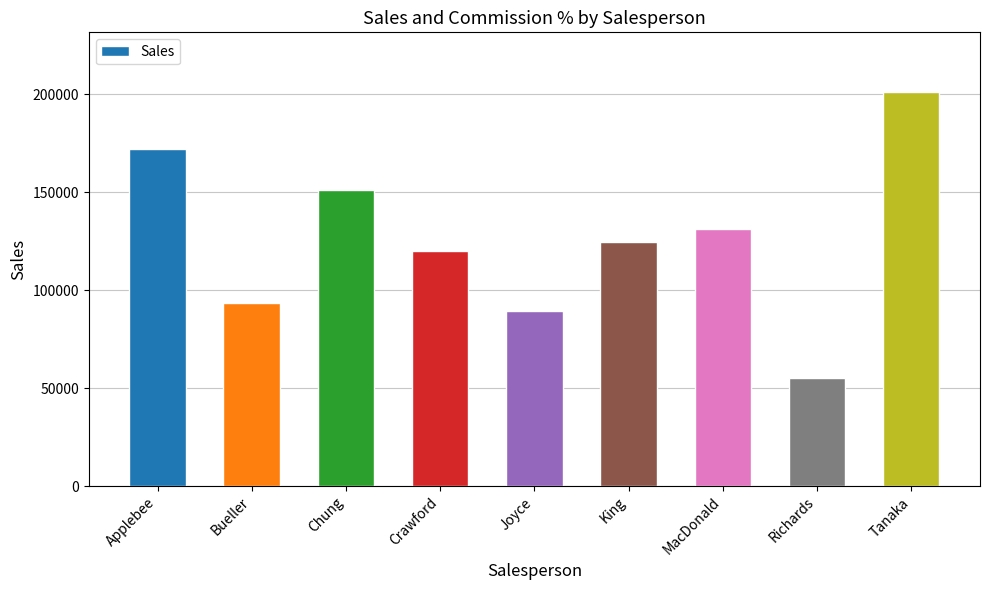

The chart shows a value of 119850 at Crawford. True or false?

True